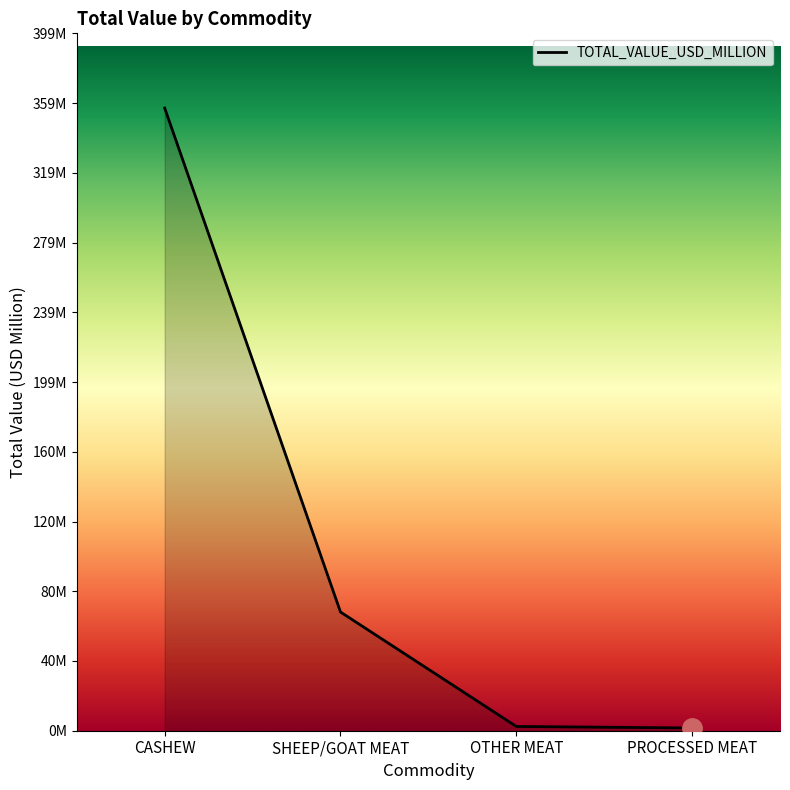

Reading left to right, what are all the values shown in this chart?

356.2	67.9	2.4	1.6